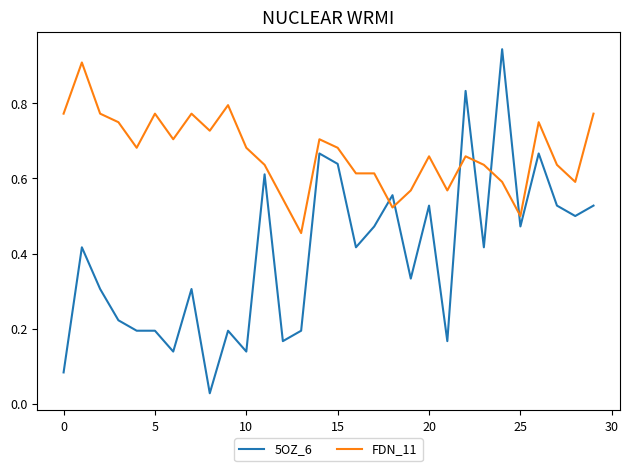

Is this an area chart (filled region under the line)?

No